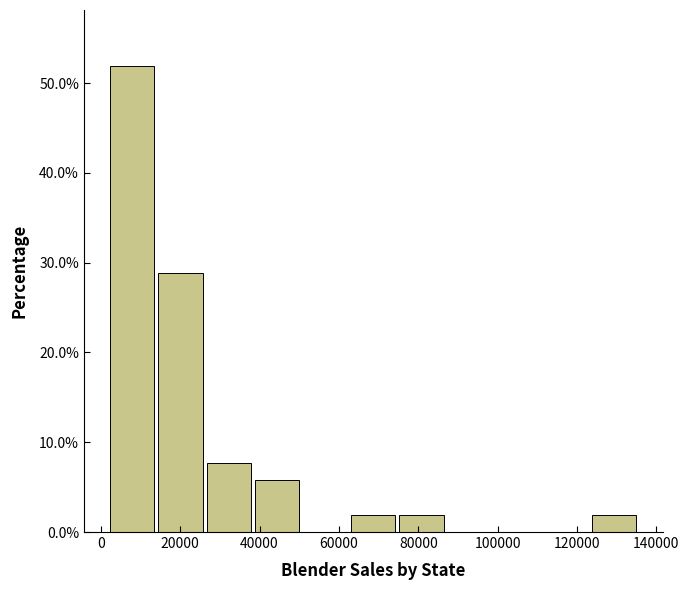

Reading left to right, transcribe this chart: for each bar, give the range it covers on the x-axis and its height. Neither the bar edges nor the heights are printed on the chart, so give them approximately, as read against the axes.

2000 to 14000: 52
14000 to 26000: 29
26000 to 38000: 8
38000 to 50000: 6
50000 to 64000: 0
64000 to 76000: 2
76000 to 88000: 2
88000 to 100000: 0
100000 to 112000: 0
112000 to 124000: 0
124000 to 136000: 2